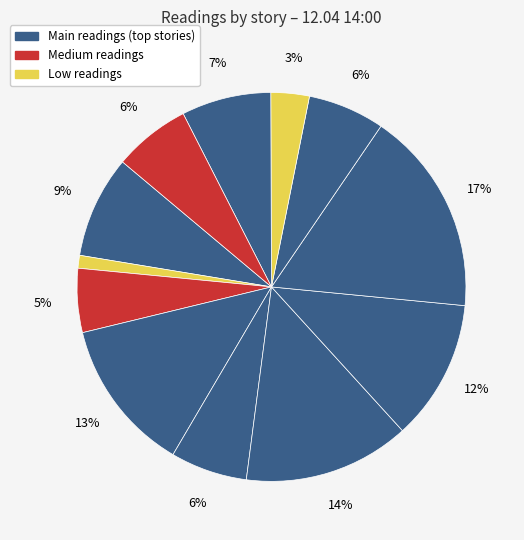

How many slices are in this pie chart?

12